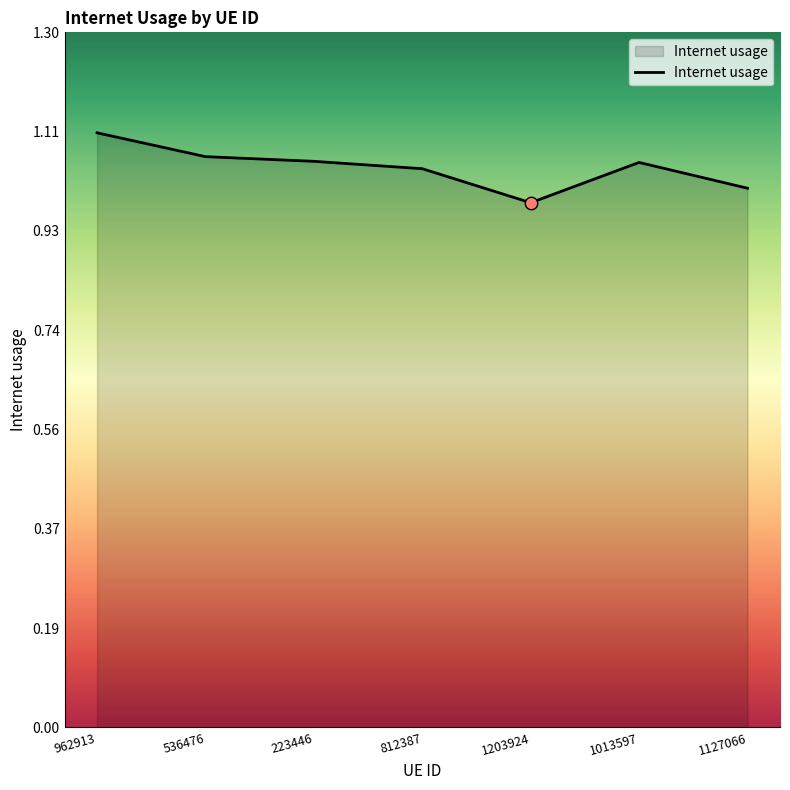

Between 962913 and 223446, which is larger?

962913